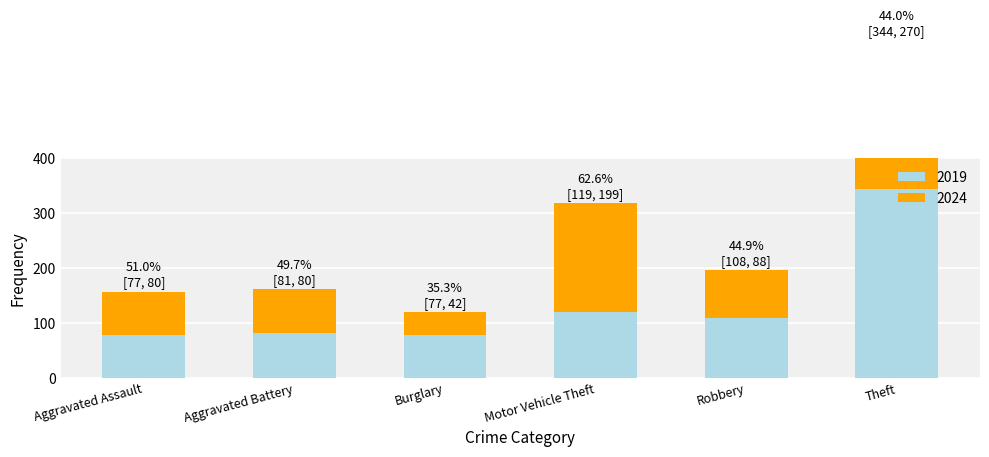

What is the difference between the 2024 values at Motor Vehicle Theft and Aggravated Battery?

119